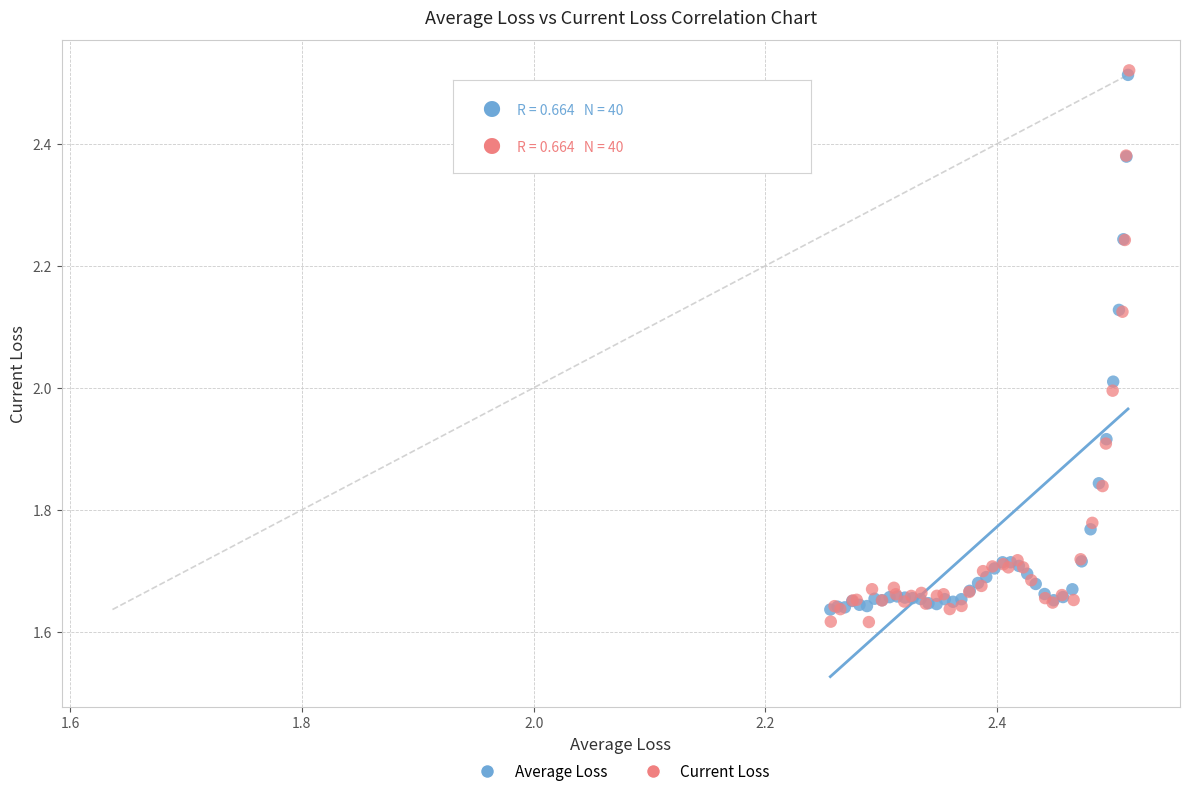

Which series has the largest Y range (max minus min)?

Current Loss